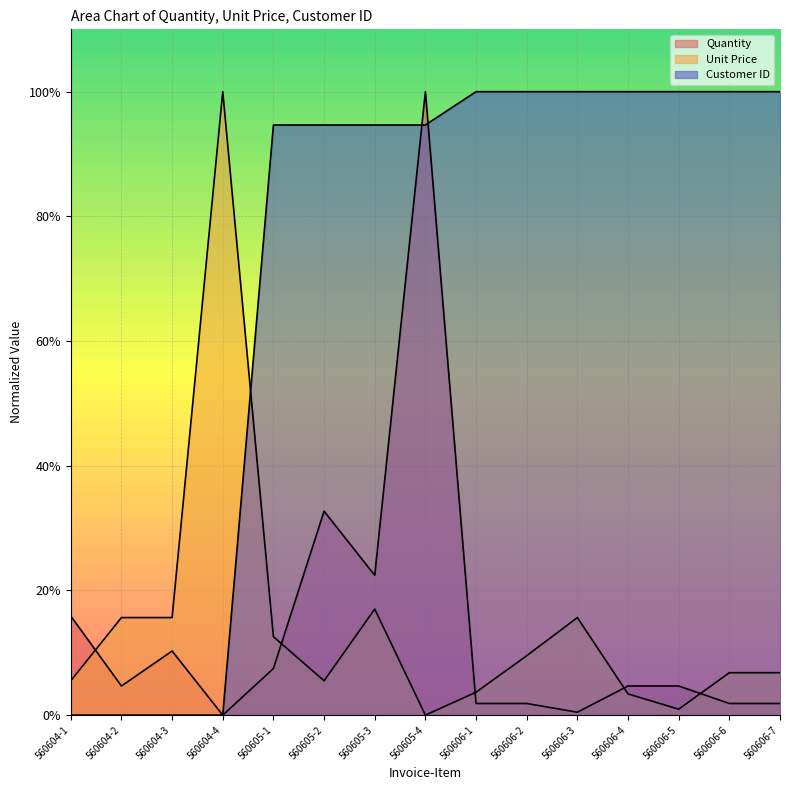

Reading left to right, list all the values displayed in this chart.

Quantity: 15.9	4.7	10.3	0.0	7.5	32.7	22.4	100.0	1.9	1.9	0.5	4.7	4.7	1.9	1.9
Unit Price: 5.5	15.6	15.6	100.0	12.6	5.5	17.0	0.0	3.7	9.5	15.6	3.4	1.0	6.8	6.8
Customer ID: 0.0	0.0	0.0	0.0	94.7	94.7	94.7	94.7	100.0	100.0	100.0	100.0	100.0	100.0	100.0